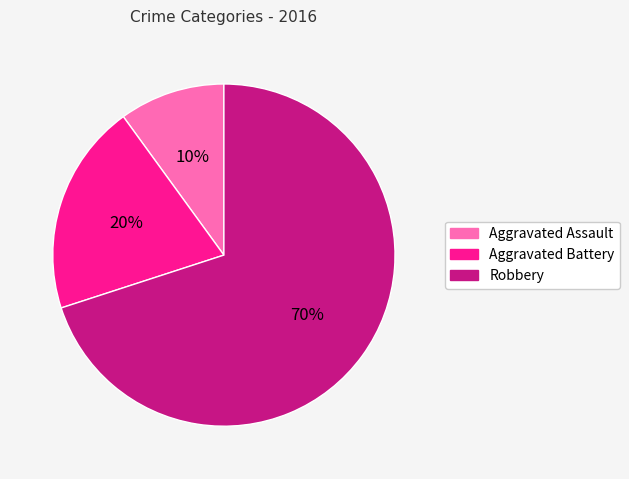

Approximately how many times larger is the value at Robbery compared to Aggravated Assault?

7.0